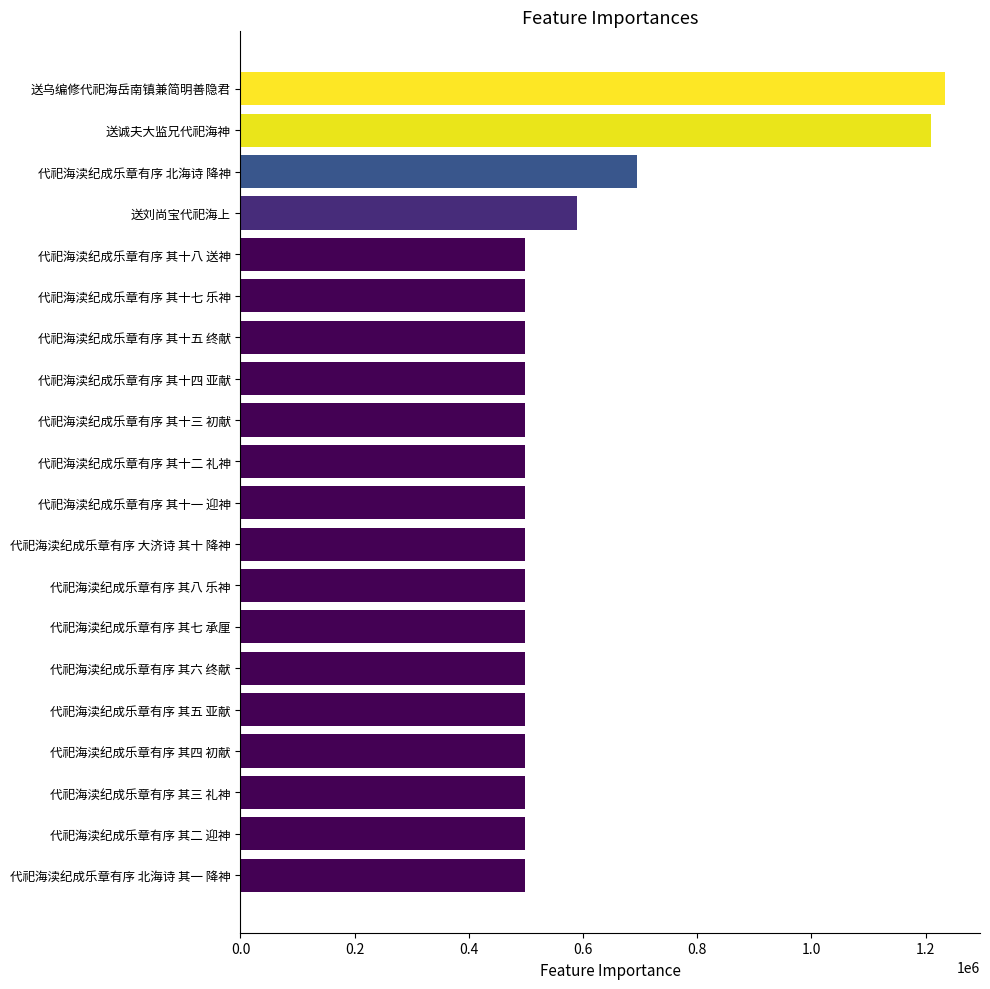

Count the number of data series in this chart.

1